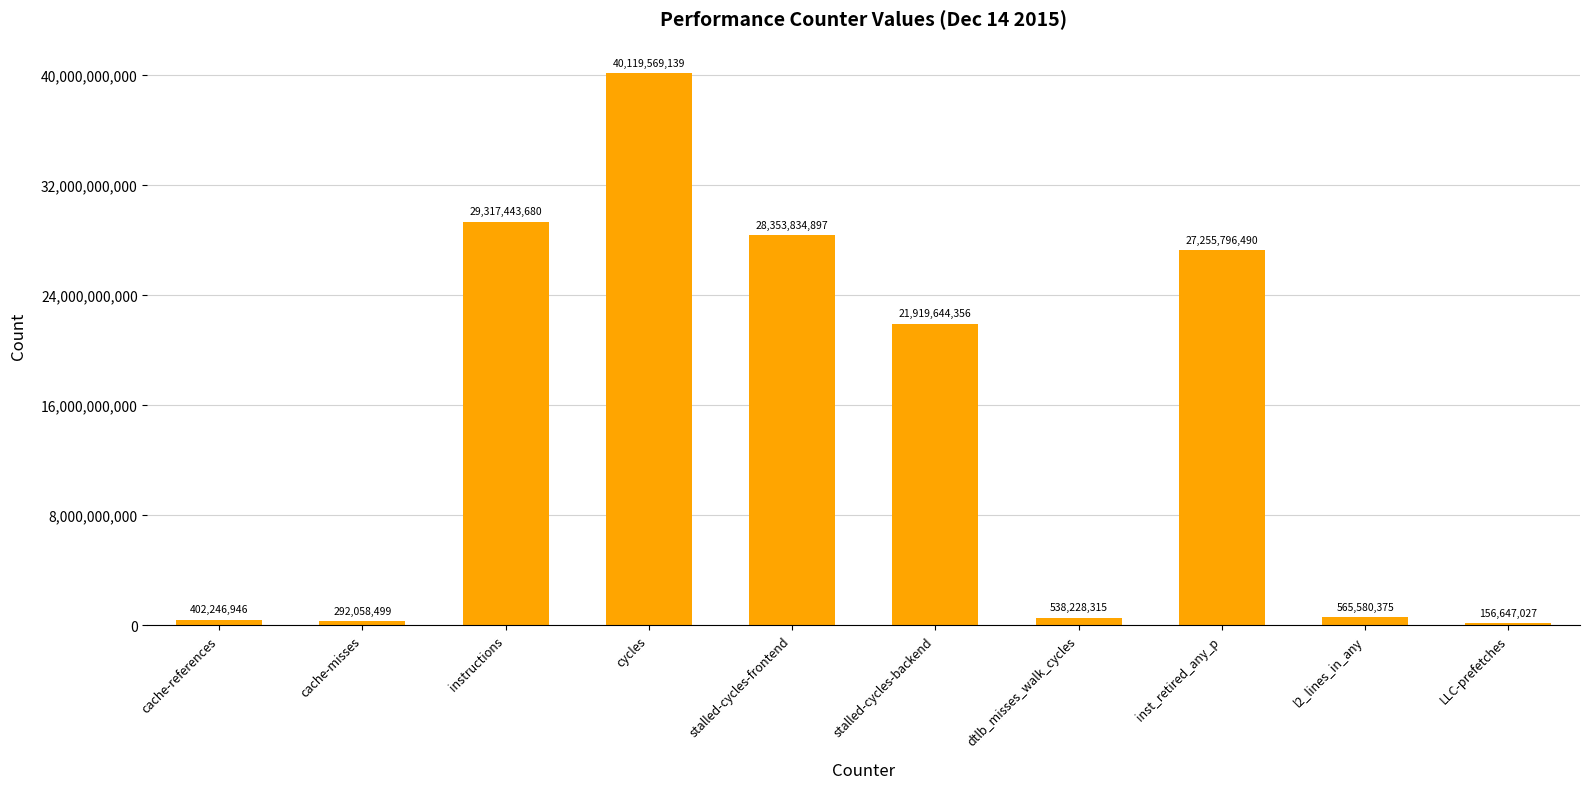

What is the label of the 7th bar from the right?

cycles